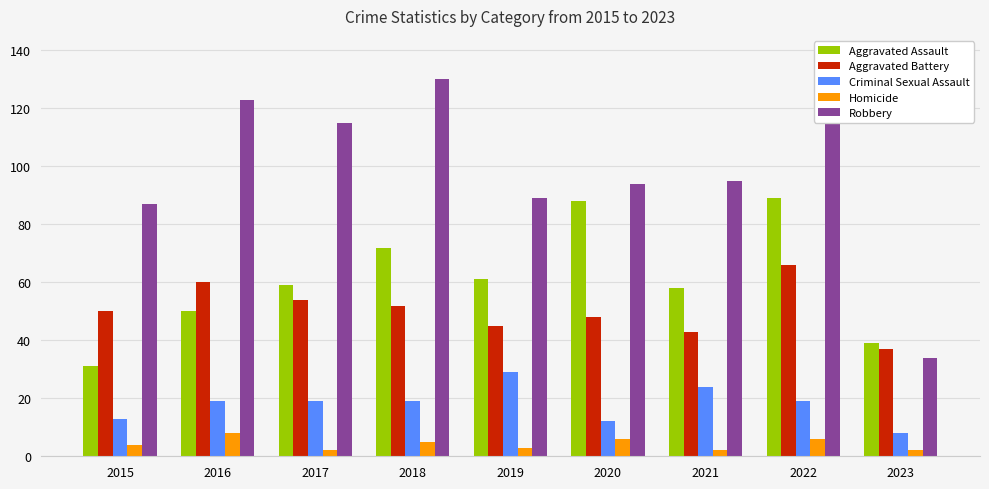

Which category has the highest value across all series?

2018